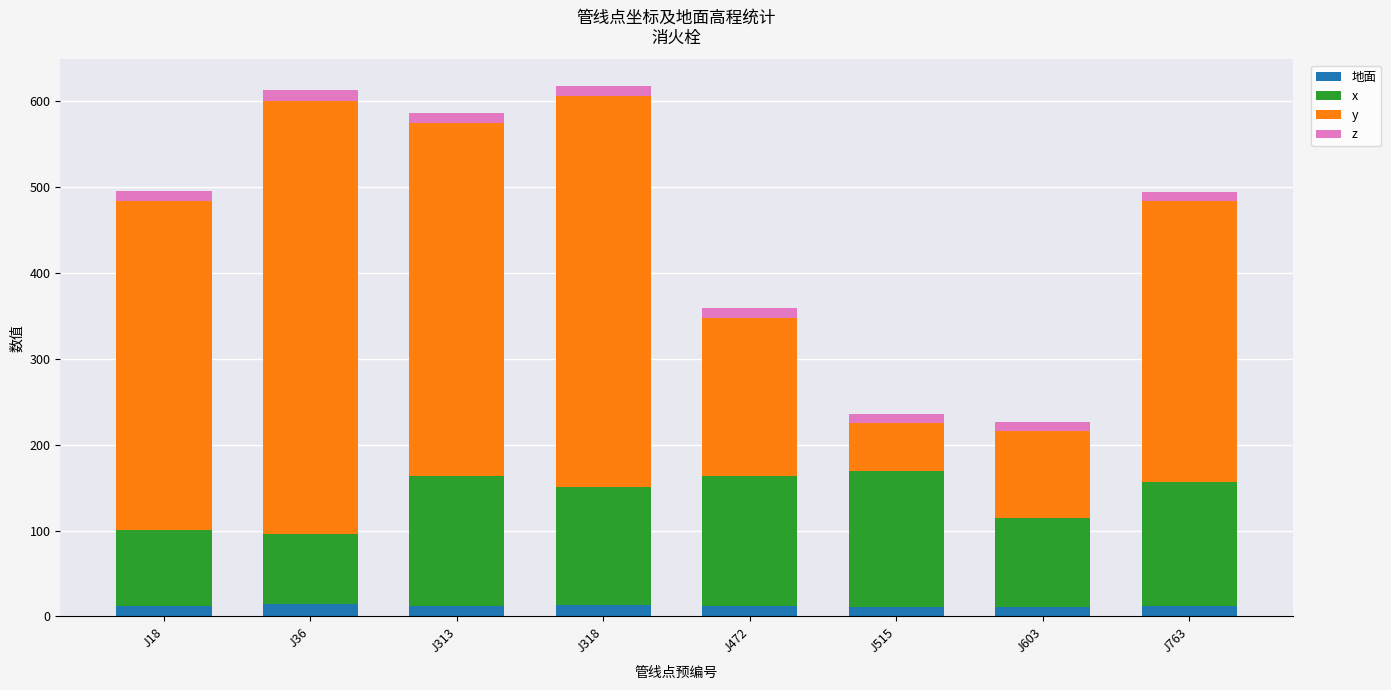

What is the highest value of the 地面 series?

13.9